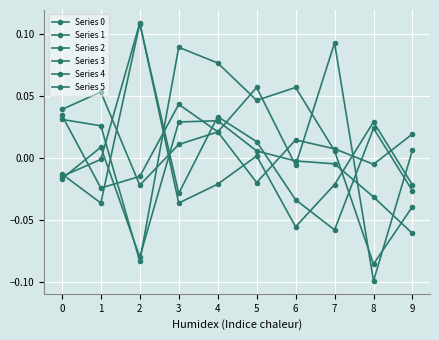

At 5, list the series in order from largest to smallest.

Series 0, Series 1, Series 2, Series 3, Series 4, Series 5